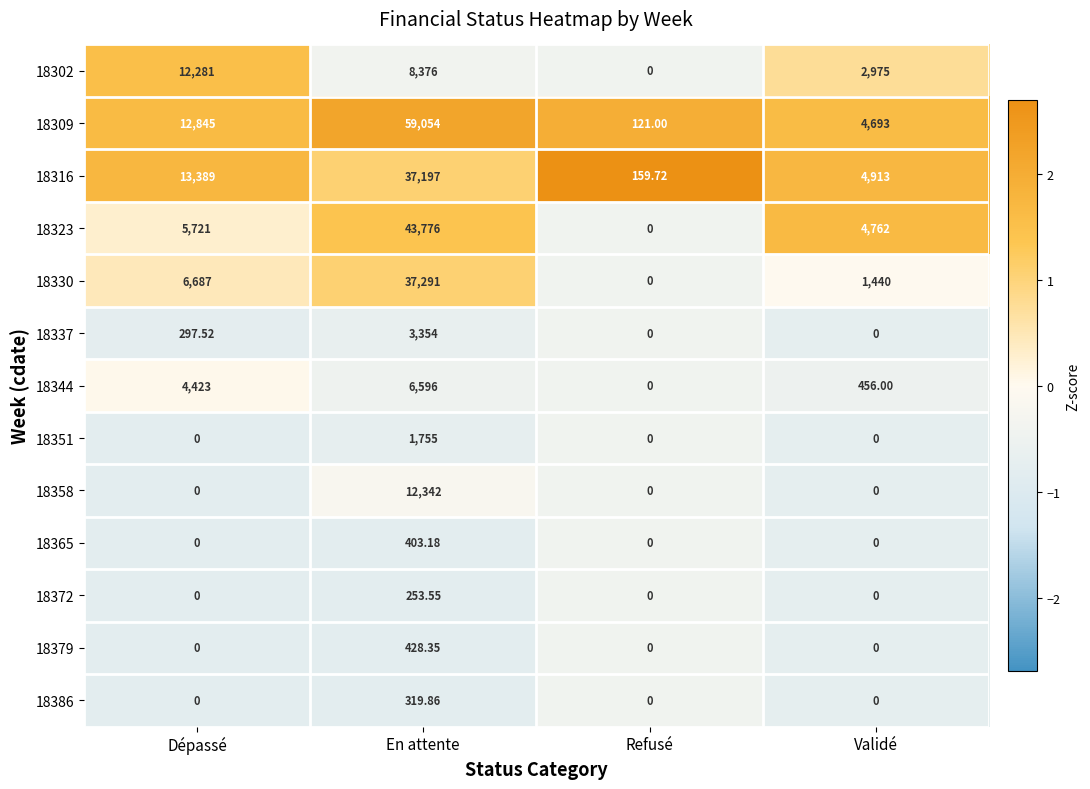

At which category is the sum across all series the highest?

En attente